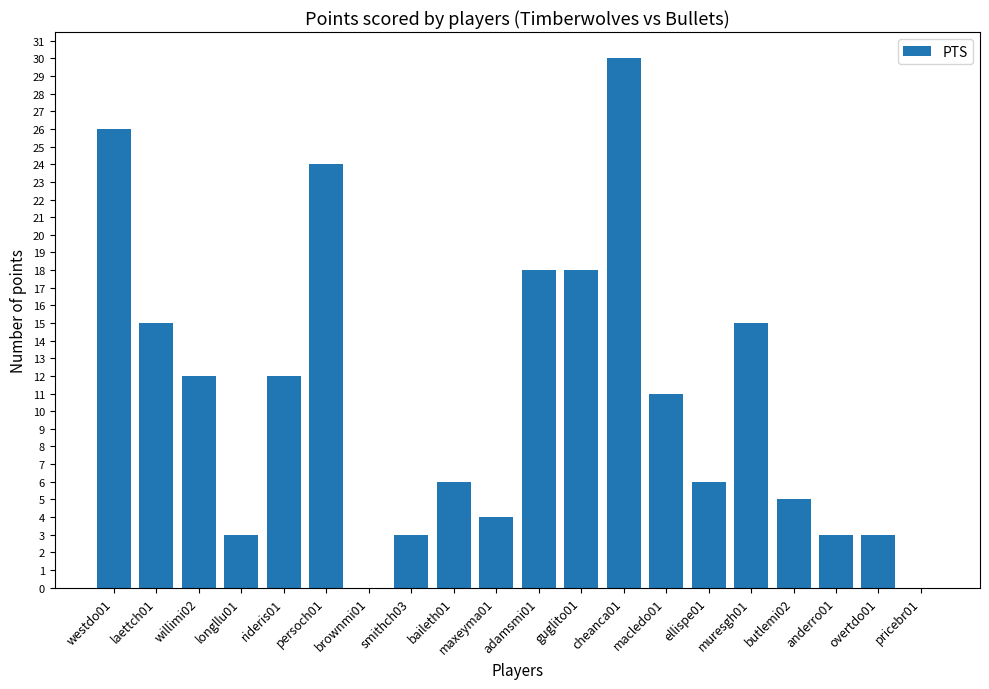

The value at westdo01 is 40. True or false?

False